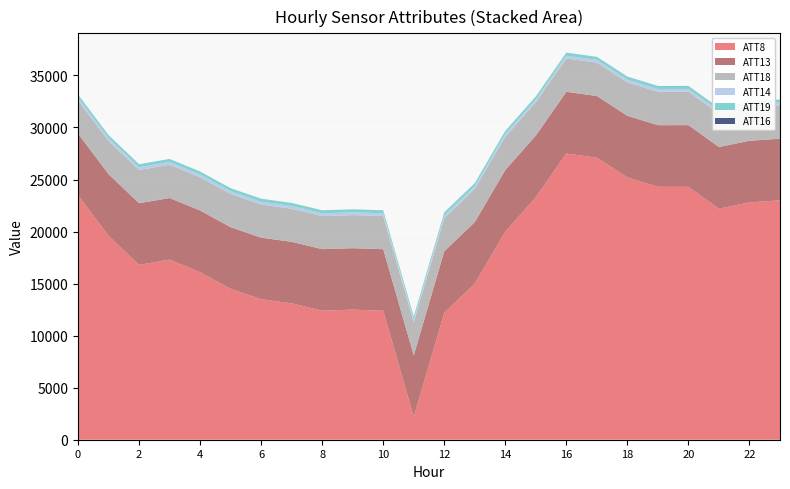

Reading left to right, list all the values displayed in this chart.

ATT8: 23500.0	19600.0	16800.0	17300.0	16100.0	14500.0	13500.0	13100.0	12400.0	12500.0	12400.0	2200.0	12200.0	15000.0	20000.0	23300.0	27500.0	27100.0	25200.0	24300.0	24300.0	22200.0	22800.0	23000.0
ATT13: 5914.6	5916.9	5922.5	5925.5	5922.5	5920.6	5915.4	5911.6	5907.0	5902.8	5906.9	5905.7	5907.2	5908.8	5917.1	5921.2	5924.4	5922.7	5921.5	5921.8	5923.4	5923.6	5922.4	5920.2
ATT14: 269.1	268.9	268.6	268.4	268.2	268.4	268.5	268.7	268.7	268.5	268.1	267.9	267.9	267.8	267.8	267.9	268.0	268.0	268.1	268.0	267.8	267.5	267.3	267.3
ATT16: 2.9	3.0	2.6	2.2	2.0	2.3	2.7	2.6	2.3	2.8	2.3	2.3	2.4	3.0	3.5	3.9	3.8	4.4	5.1	6.3	5.3	5.7	5.0	6.4
ATT18: 3189.5	3190.7	3195.1	3197.1	3195.0	3191.8	3187.0	3184.5	3182.1	3180.5	3184.0	3185.3	3188.7	3192.6	3200.0	3204.7	3209.0	3208.8	3207.3	3209.2	3210.3	3206.8	3207.6	3206.8
ATT19: 281.8	282.4	282.2	282.4	282.3	282.0	281.6	281.1	280.9	280.8	281.7	281.5	281.4	281.2	281.5	281.4	281.3	281.0	281.3	281.4	281.1	281.8	282.2	282.2